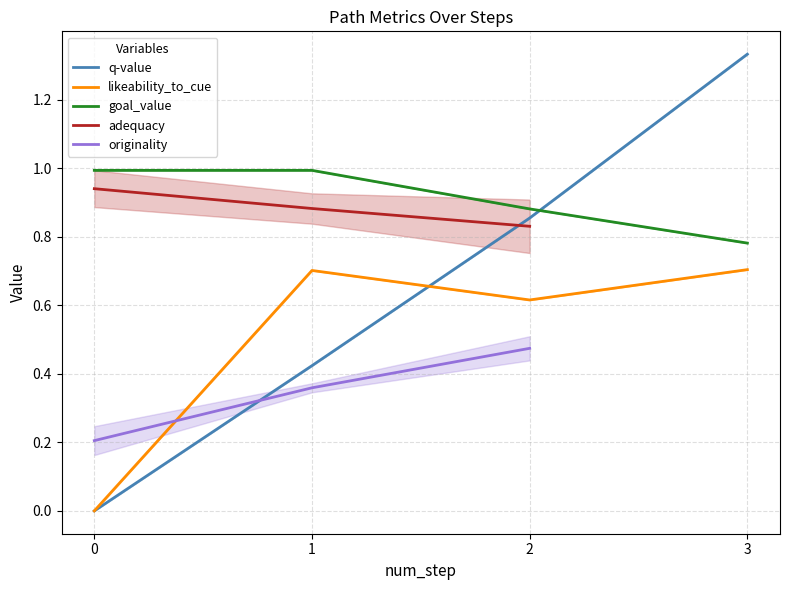

List the series in order of their peak value, highest first.

q-value, goal_value, adequacy, likeability_to_cue, originality